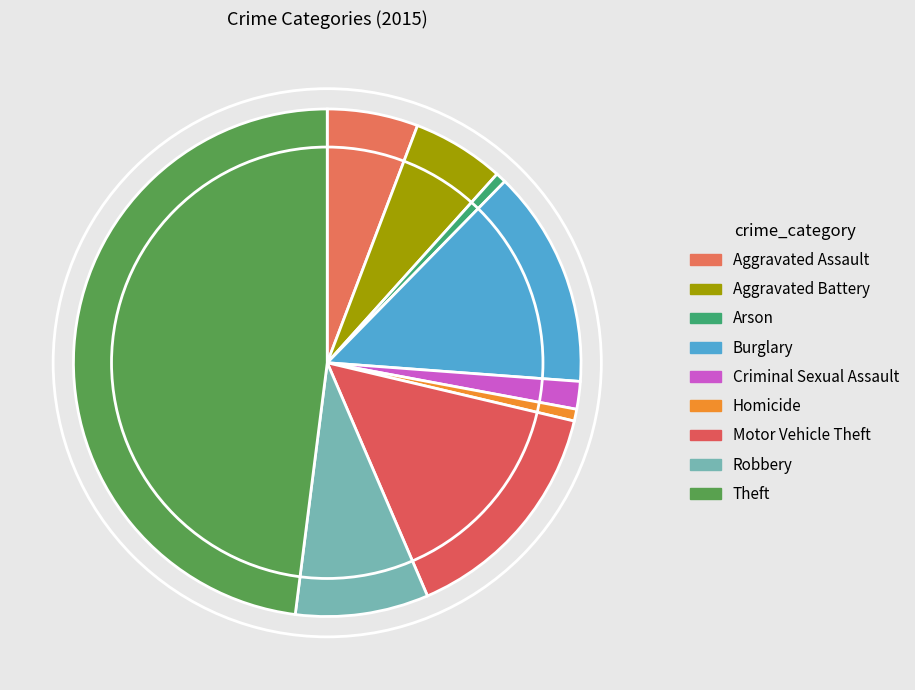

How many segments does this pie chart have?

9